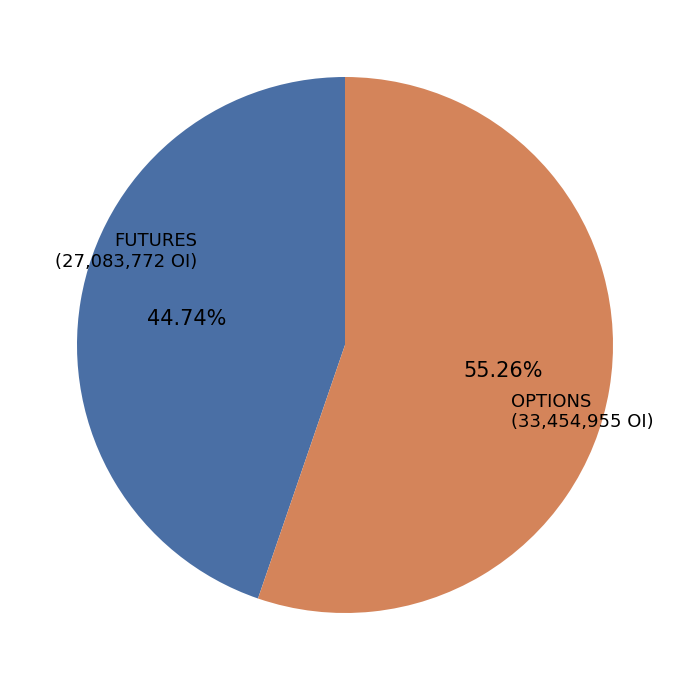

Count the number of slices in the pie.

2